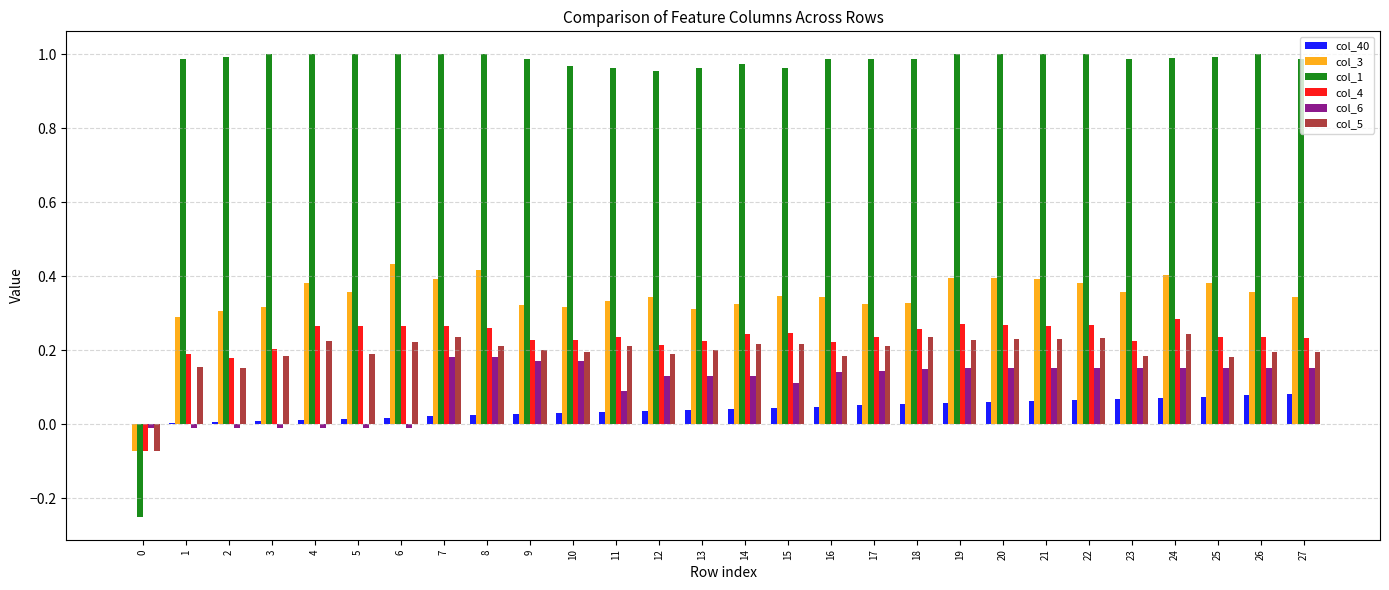

Which series has the largest total across all categories?

col_1